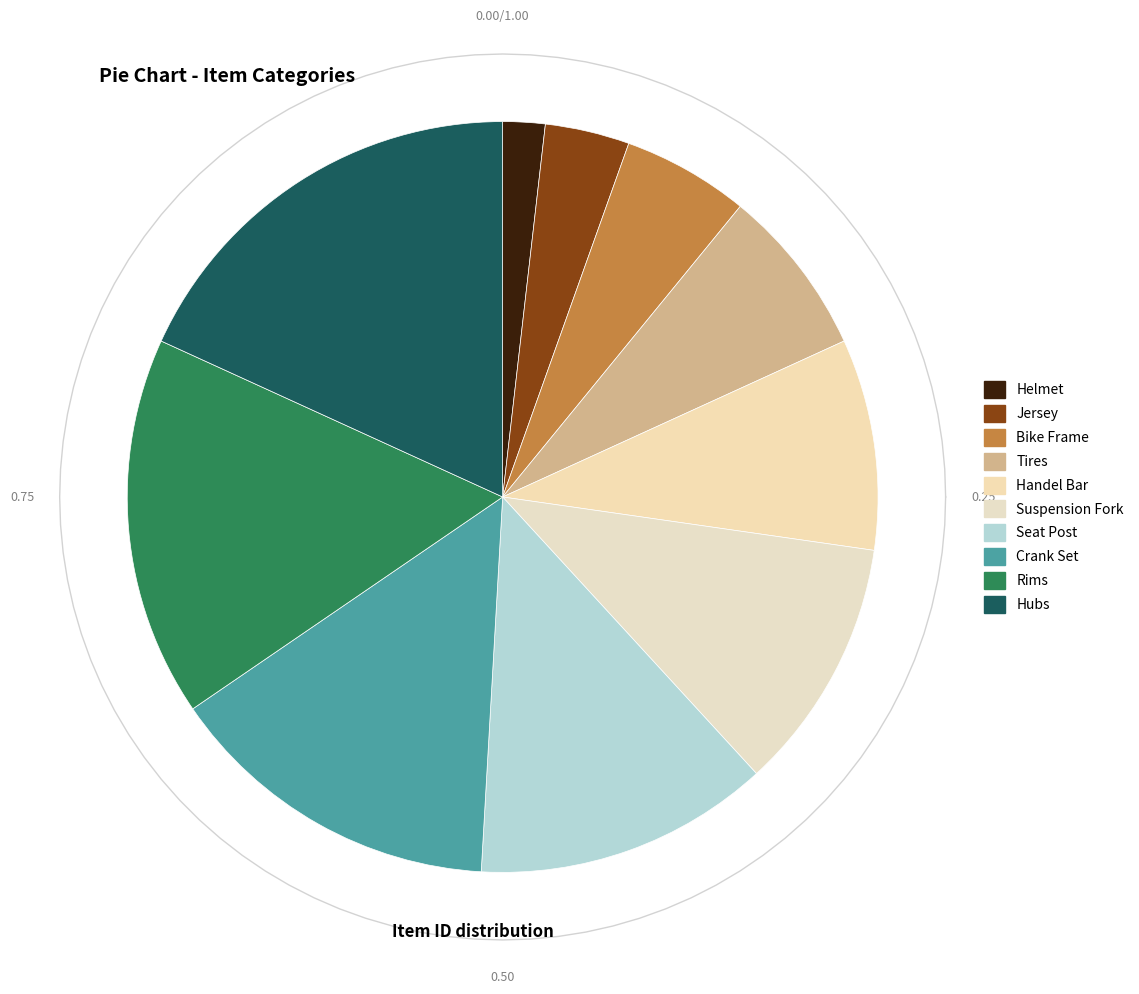

To the nearest percent, what is the difference between the largest and smallest slice percentages?

16%